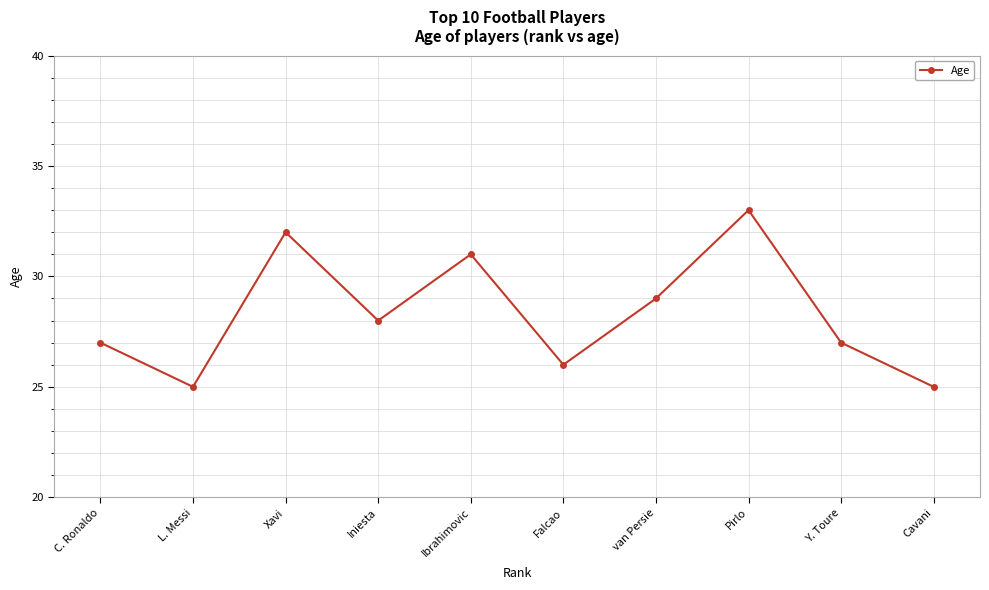

Reading right to left, extract all data points from this chart.

25	27	33	29	26	31	28	32	25	27